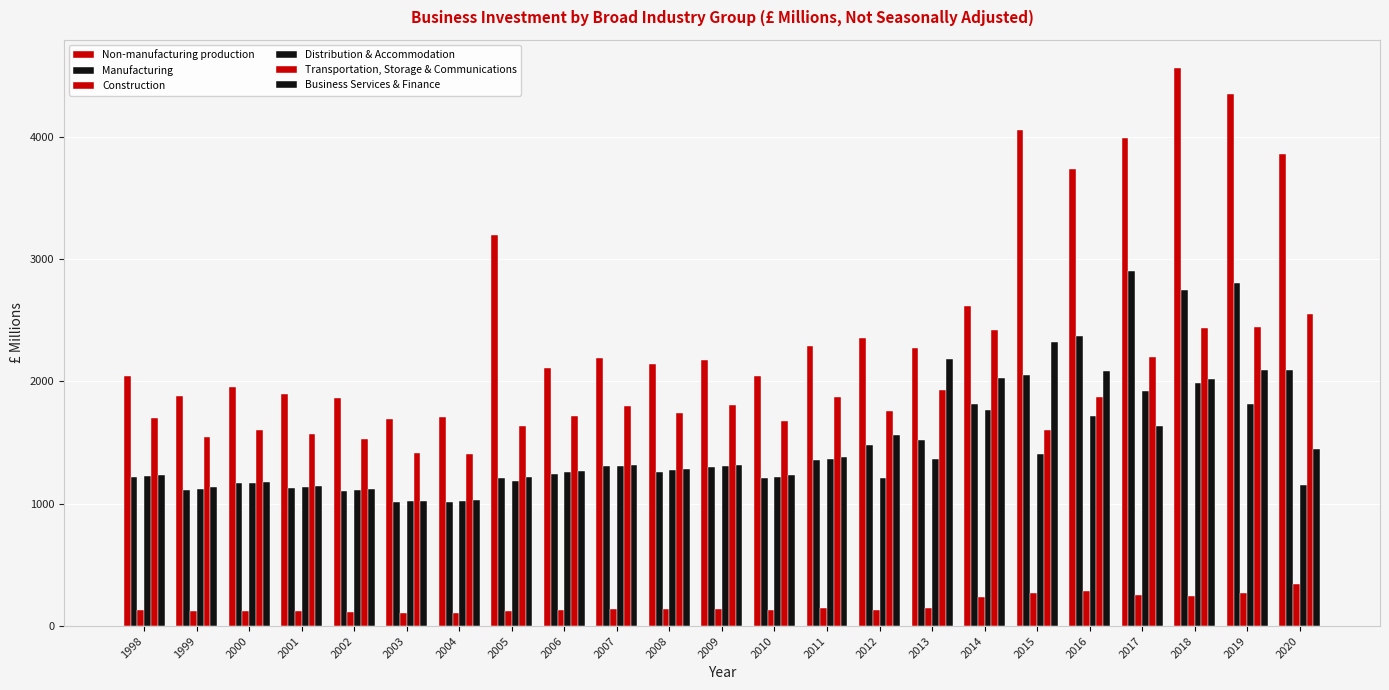

How many data points in Distribution & Accommodation are less than 1255?

11